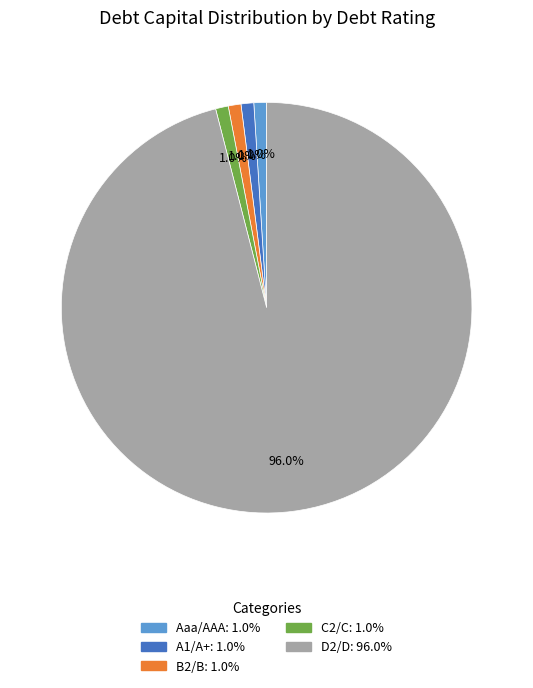

Which slice represents more than half of the pie?

D2/D